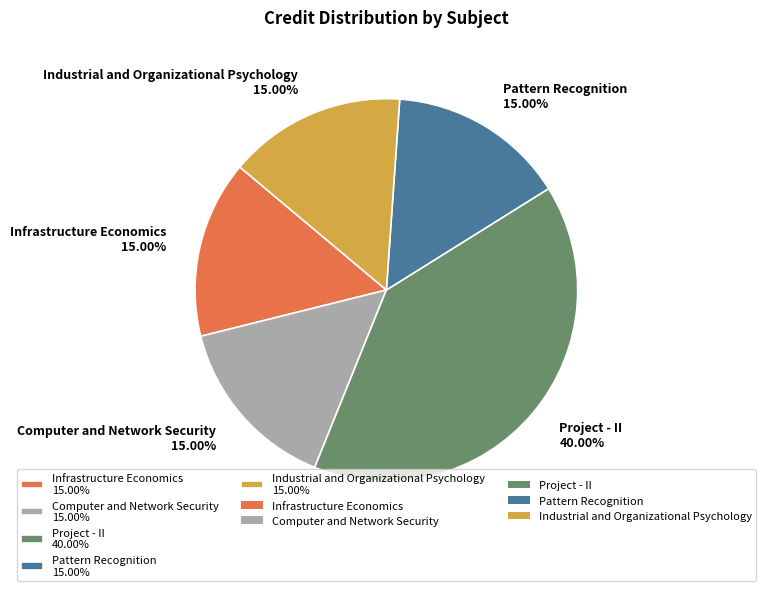

What is the largest slice in the pie chart?

Project - II